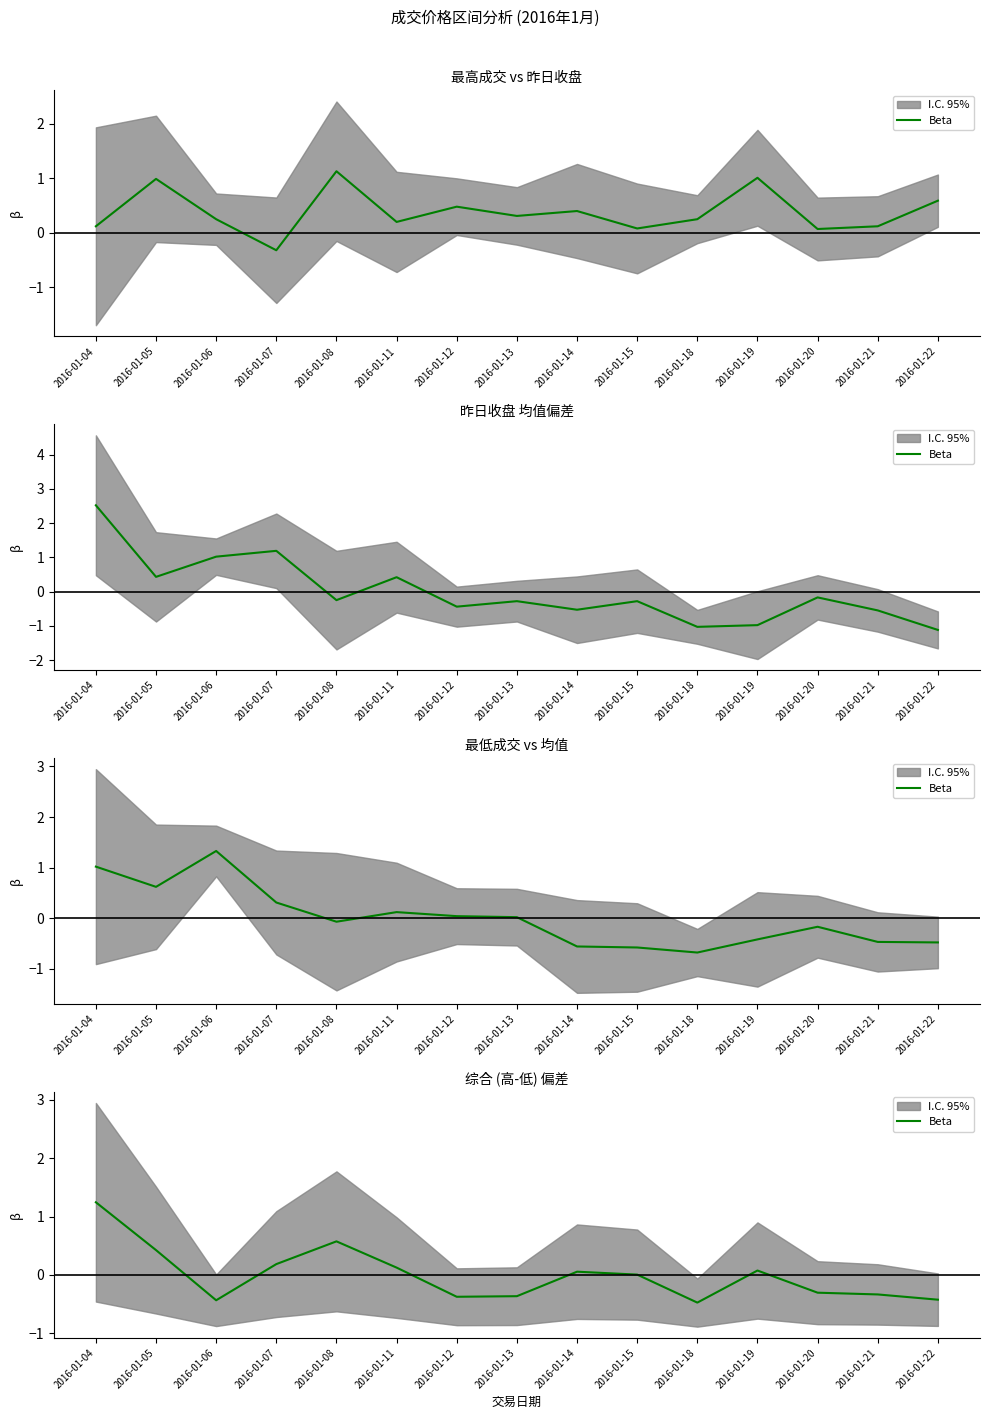

Where does the data first go above 0?

2016-01-04